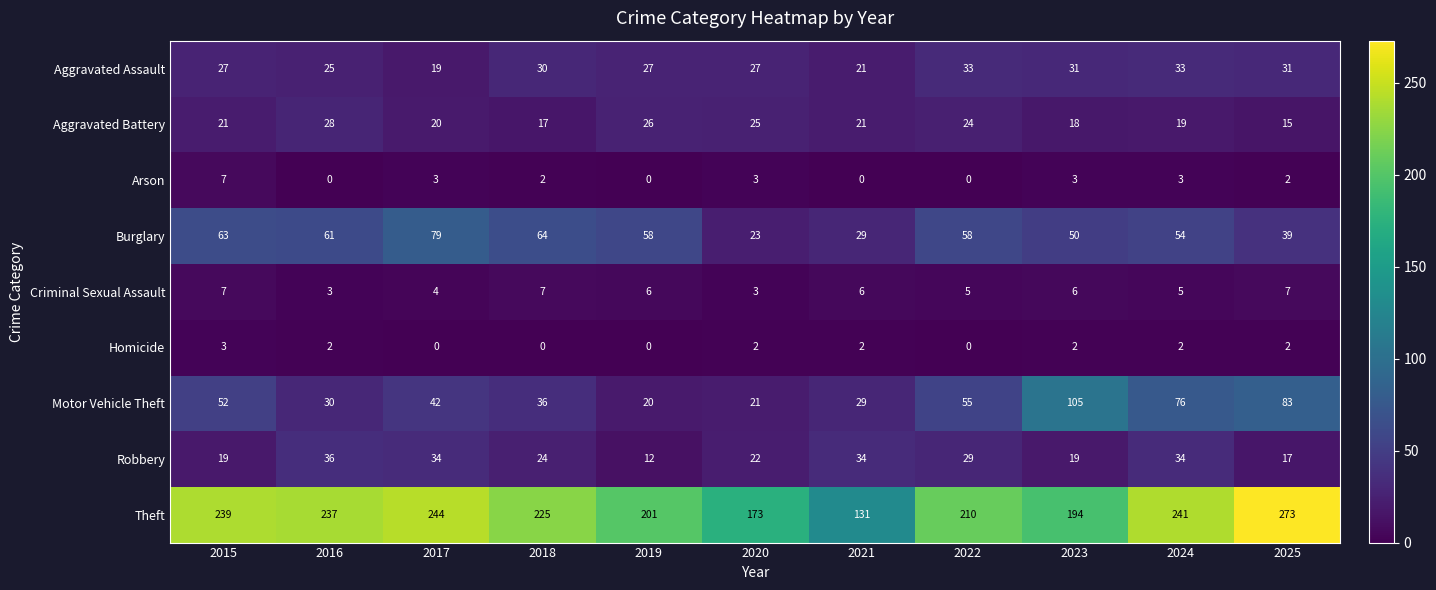

Which series changed the most between 2017 and 2023?

Motor Vehicle Theft